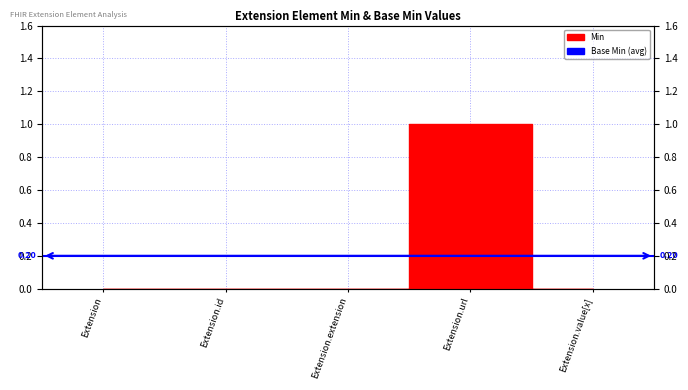

Reading left to right, list all the values displayed in this chart.

Extension=0	Extension.id=0	Extension.extension=0	Extension.url=1	Extension.value[x]=0